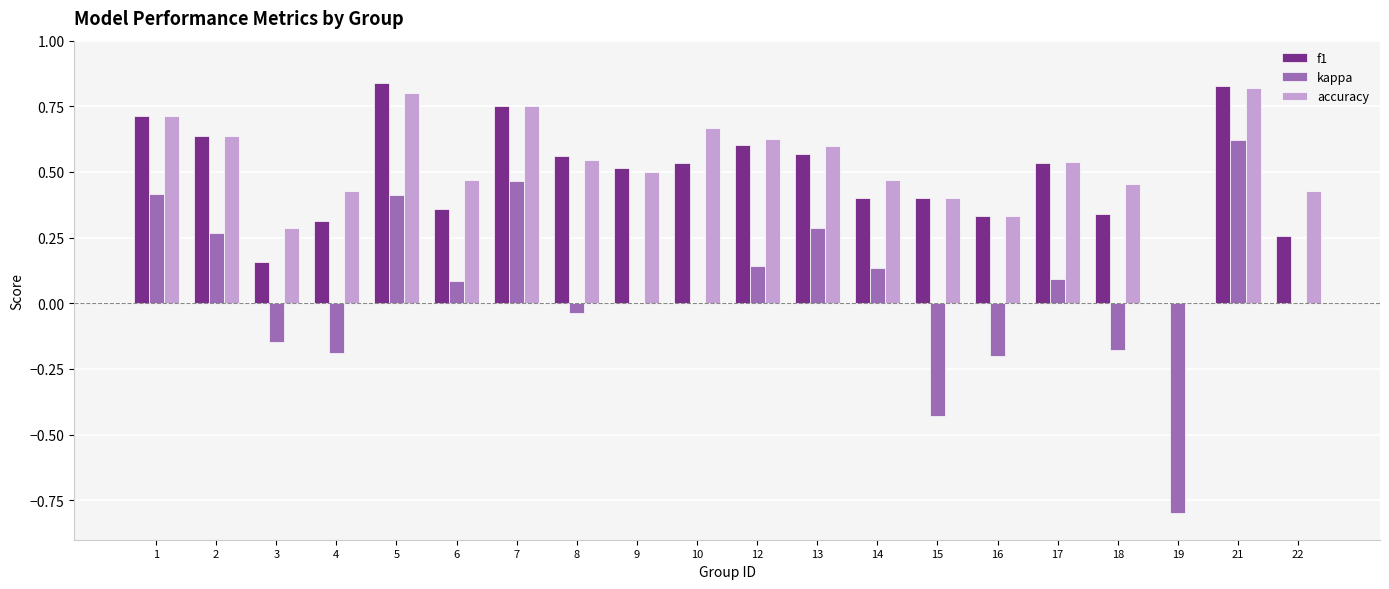

What is the sum of all kappa values?

0.9